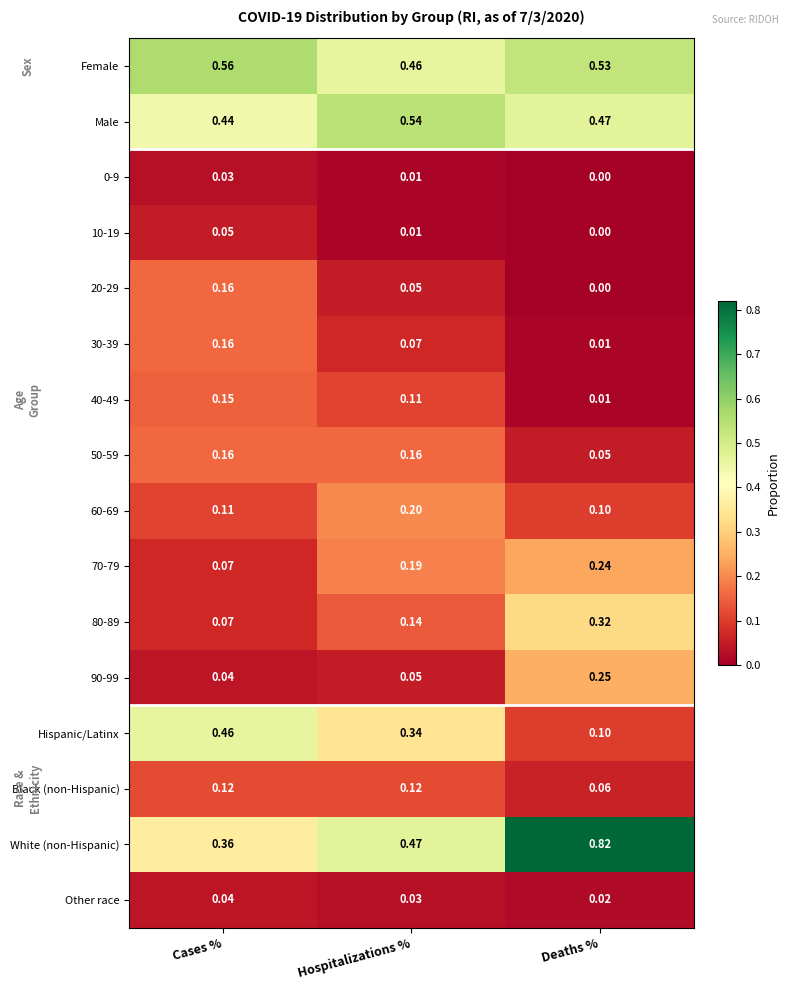

Which series has the widest spread of values?

White (non-Hispanic)